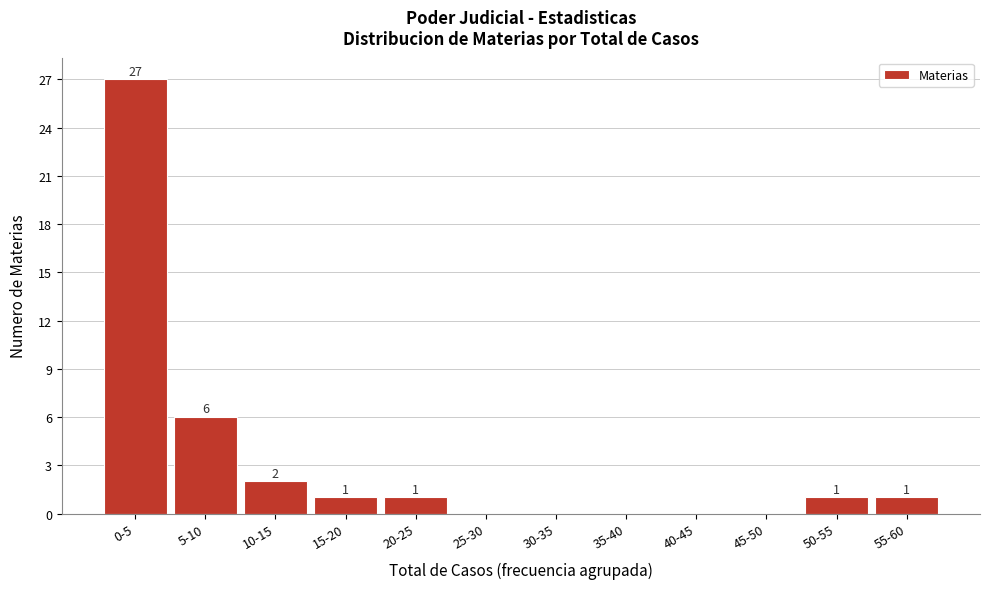

Reading left to right, extract all data points from this chart.

0-5=27	5-10=6	10-15=2	15-20=1	20-25=1	25-30=0	30-35=0	35-40=0	40-45=0	45-50=0	50-55=1	55-60=1